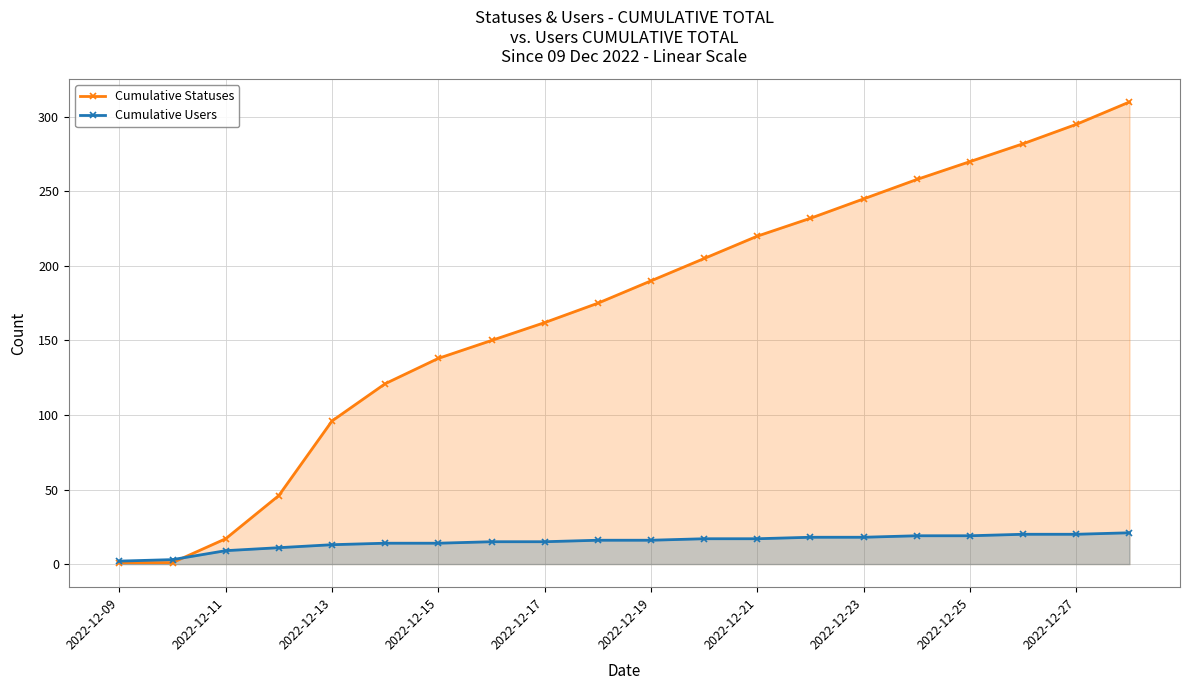

What is the greatest value displayed?

310